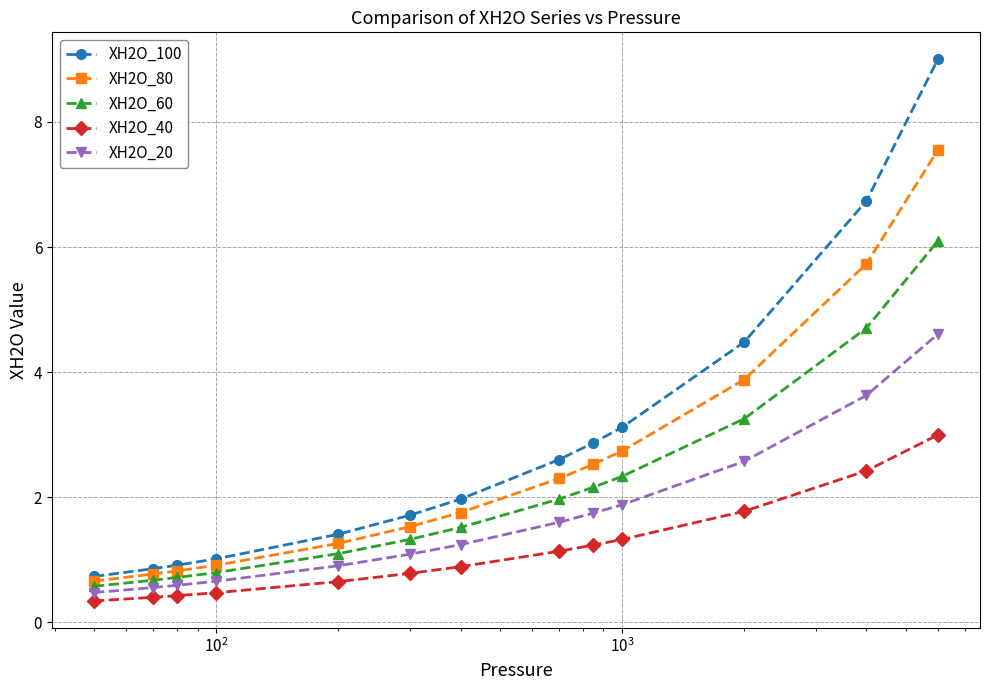

Reading right to left, list all the values displayed in this chart.

XH2O_100: 9.0	6.7	4.5	3.1	2.9	2.6	2.0	1.7	1.4	1.0	0.9	0.9	0.7
XH2O_80: 7.5	5.7	3.9	2.7	2.5	2.3	1.8	1.5	1.3	0.9	0.8	0.8	0.7
XH2O_60: 6.1	4.7	3.3	2.3	2.2	2.0	1.5	1.3	1.1	0.8	0.7	0.7	0.6
XH2O_40: 3.0	2.4	1.8	1.3	1.2	1.1	0.9	0.8	0.7	0.5	0.4	0.4	0.3
XH2O_20: 4.6	3.6	2.6	1.9	1.7	1.6	1.2	1.1	0.9	0.7	0.6	0.6	0.5